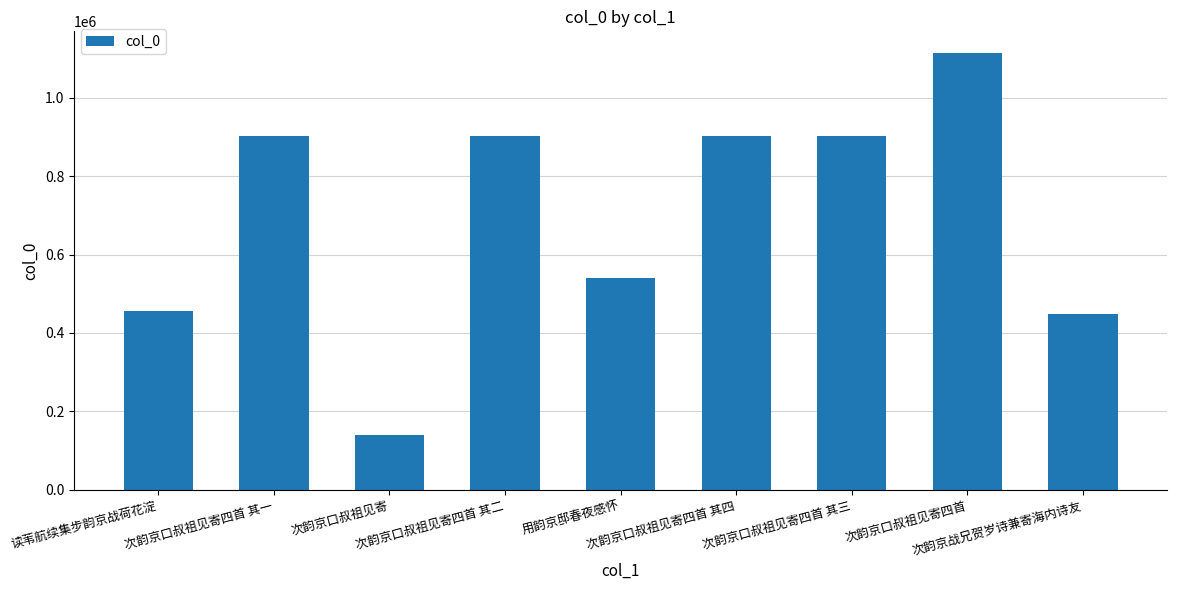

What is the average value?

700858